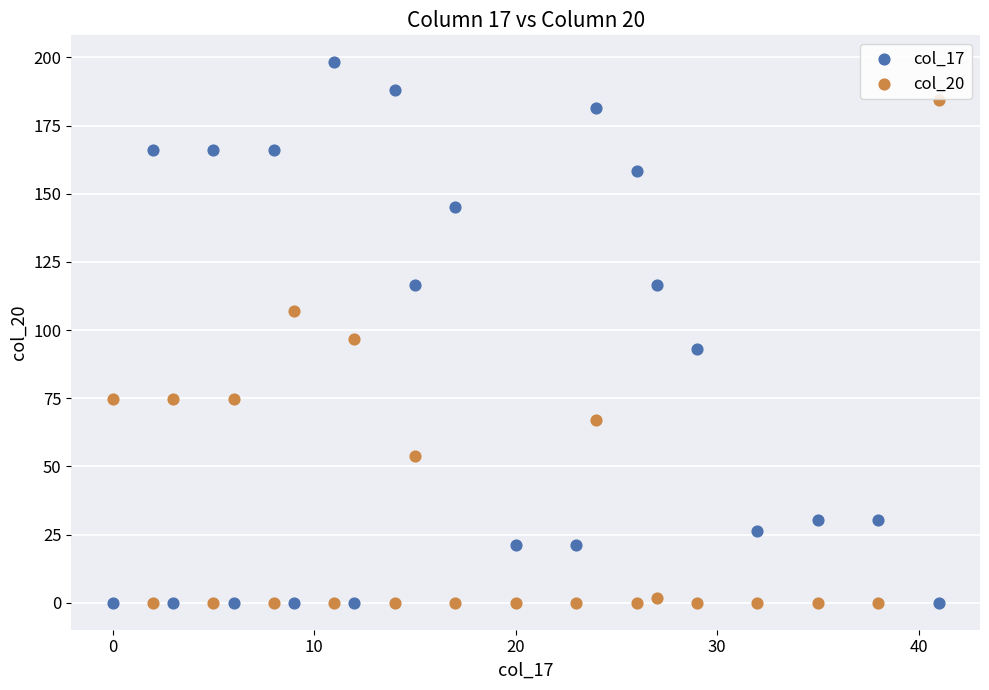

Which series contains the highest Y value?

col_17